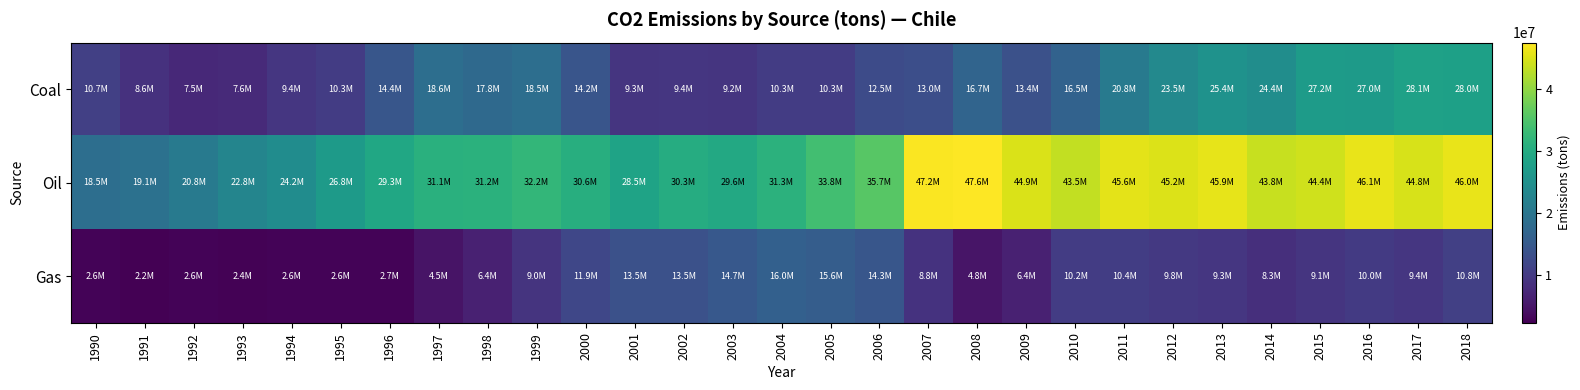

List the series in order of their peak value, lowest first.

Gas, Coal, Oil